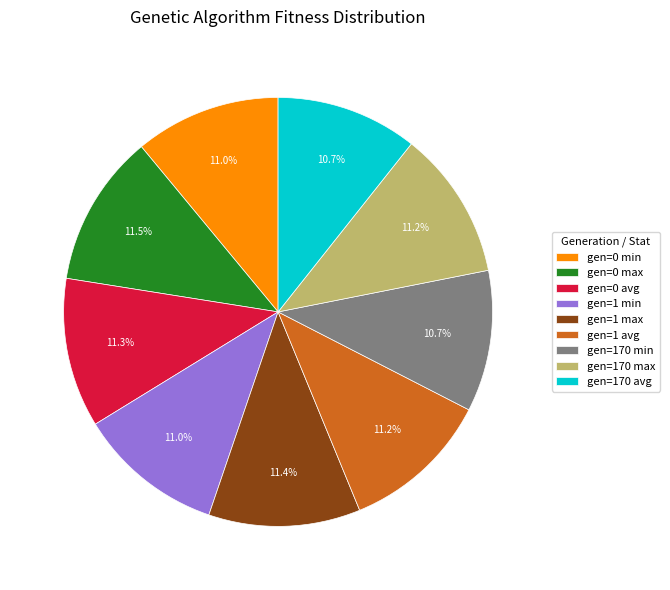

What portion of the pie excludes gen=0 min?

89.0%